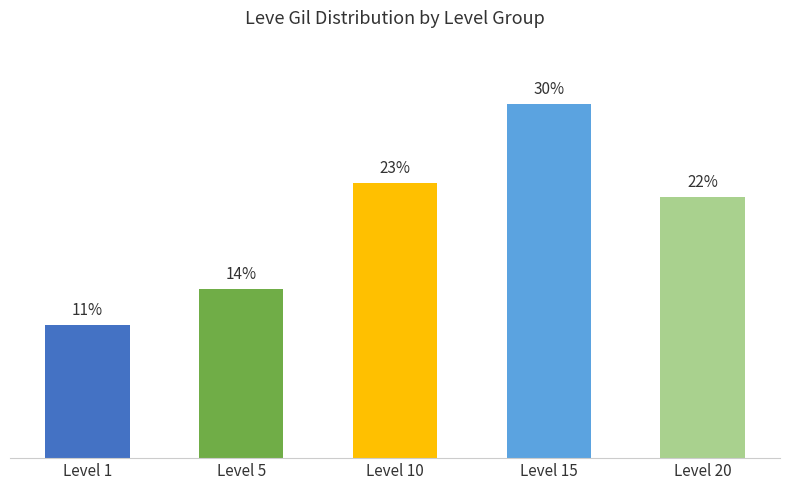

True or false: the data shows 11.6 at Level 20.

False